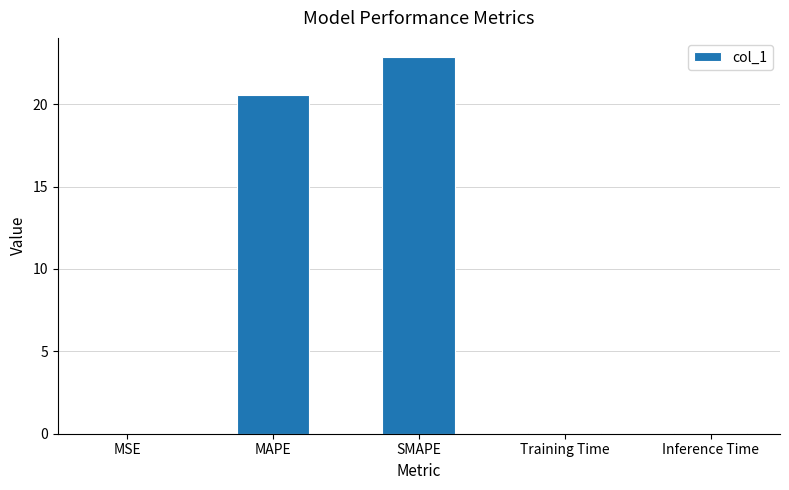

The chart shows a value of 0.0 at Training Time. True or false?

True